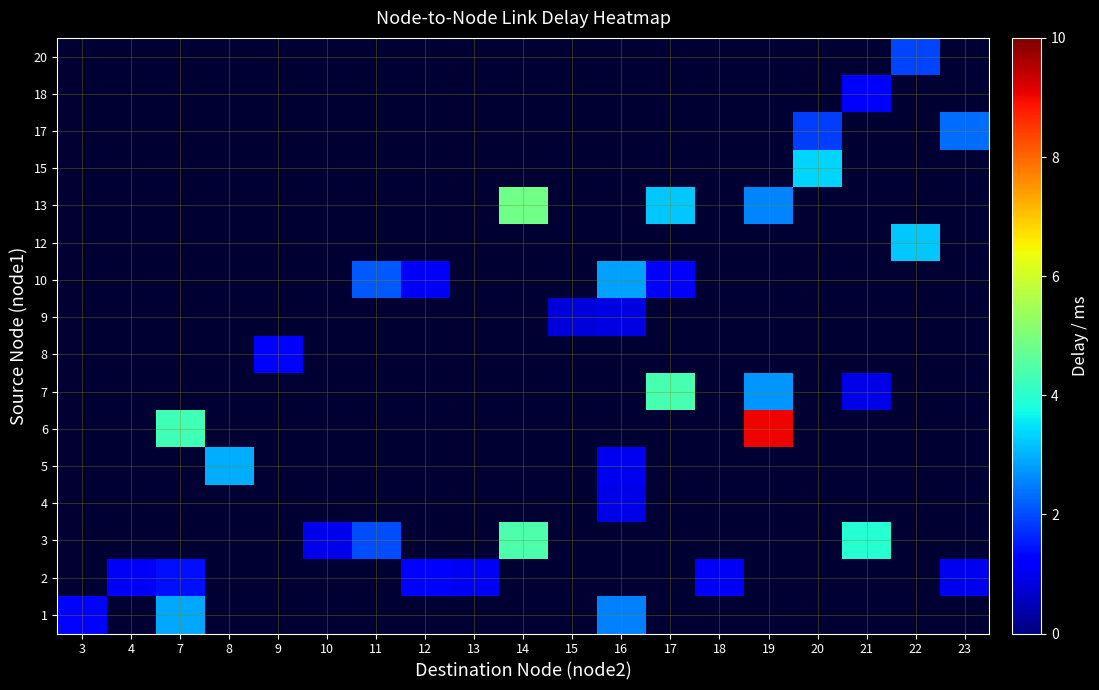

What is the minimum value shown in the chart?

0.8